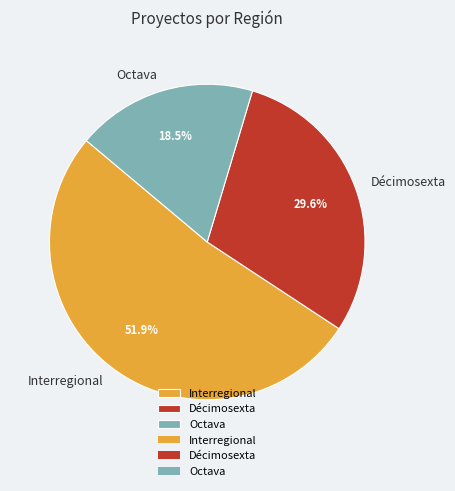

What percentage is NOT represented by Interregional?

48.1%